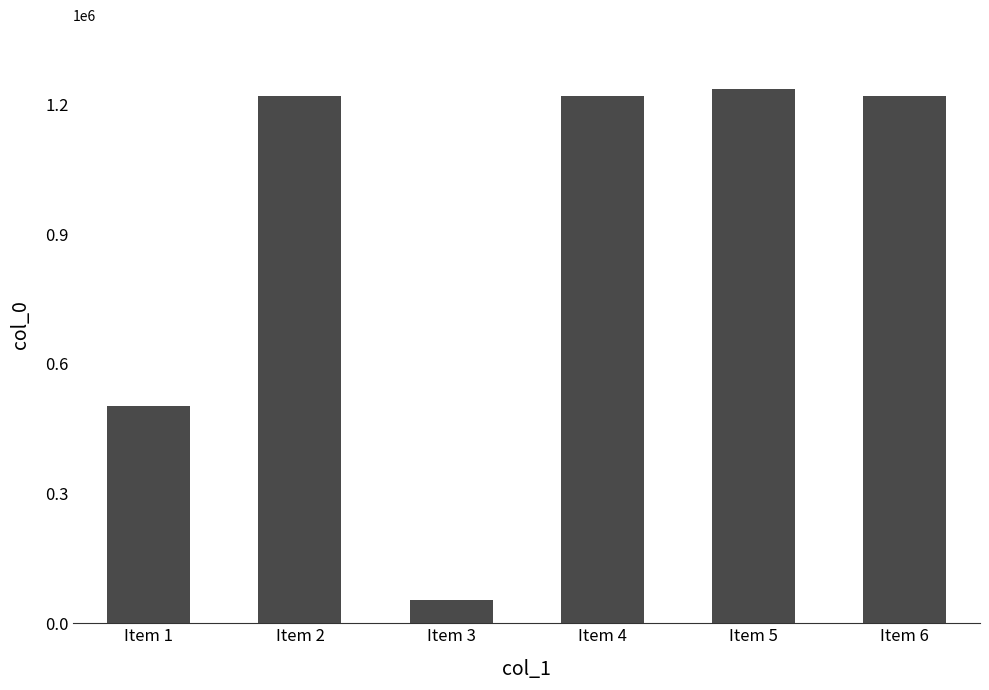

What is the difference between the maximum and minimum values?

1181259